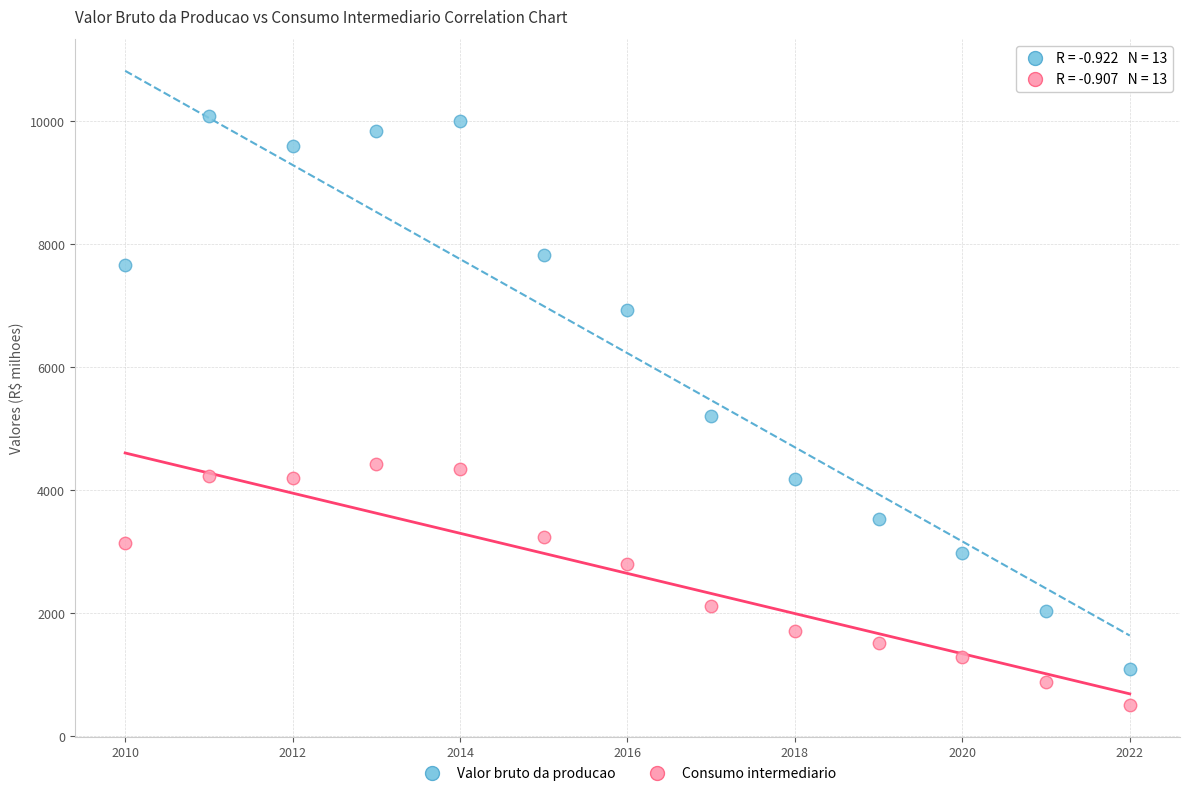

Which series contains the highest Y value?

Valor bruto da producao